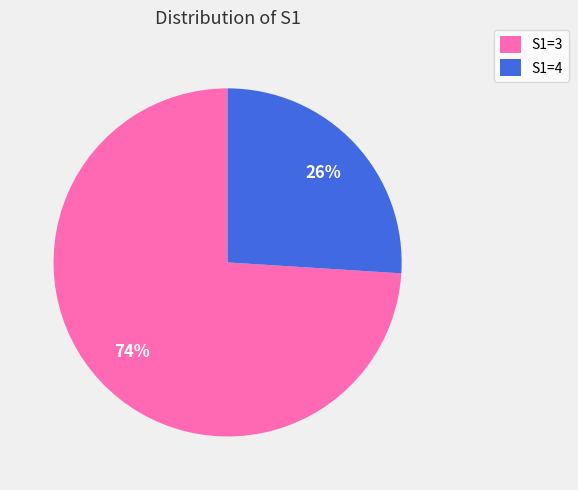

To the nearest percent, what is the difference between the S1=3 and S1=4 slice percentages?

48%